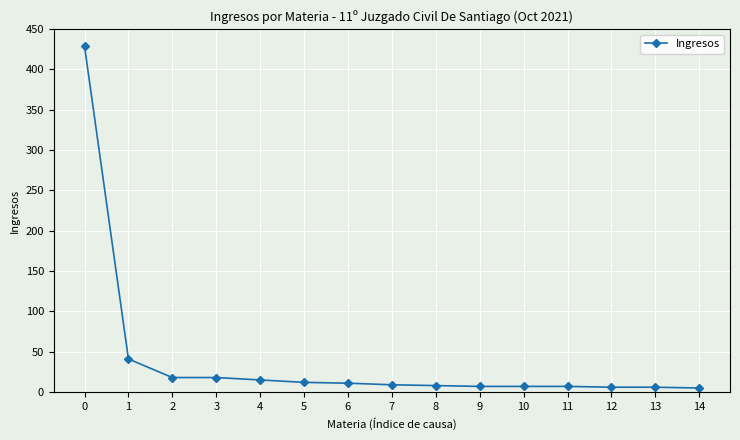

What is the ratio of the value at 0 to the value at 1?

10.5